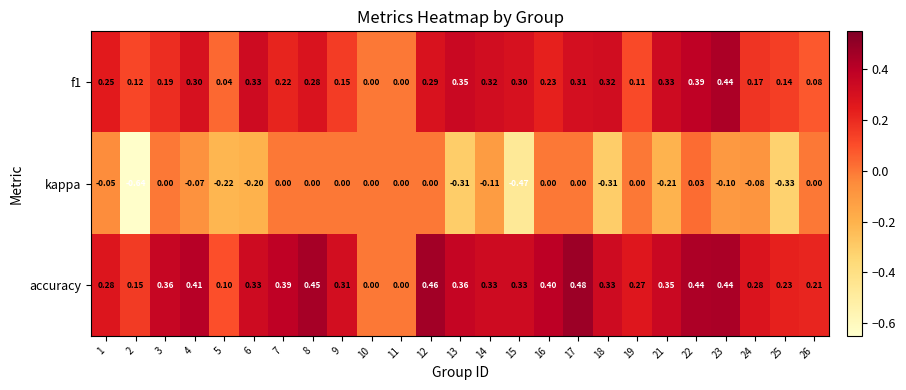

Is the value of f1 at 5 greater than the value of kappa at 8?

Yes